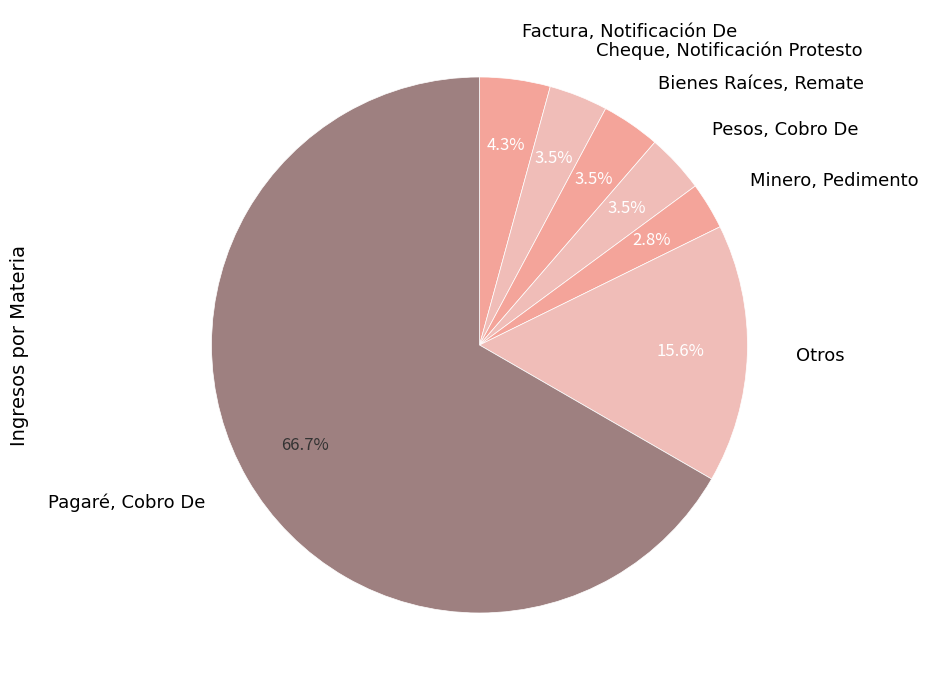

Does Pagaré, Cobro De account for over 50% of the chart?

Yes